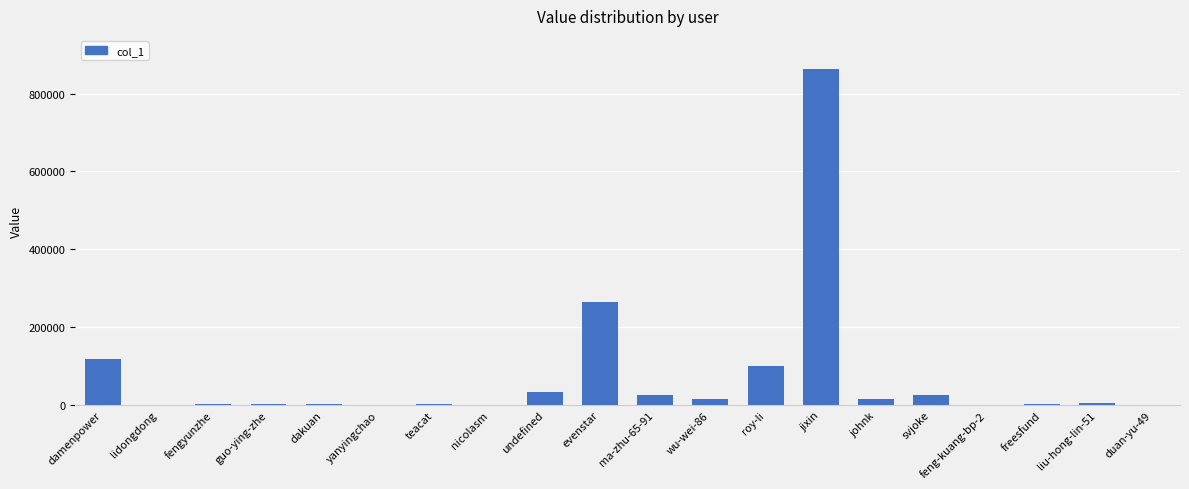

How many series are shown in this chart?

1